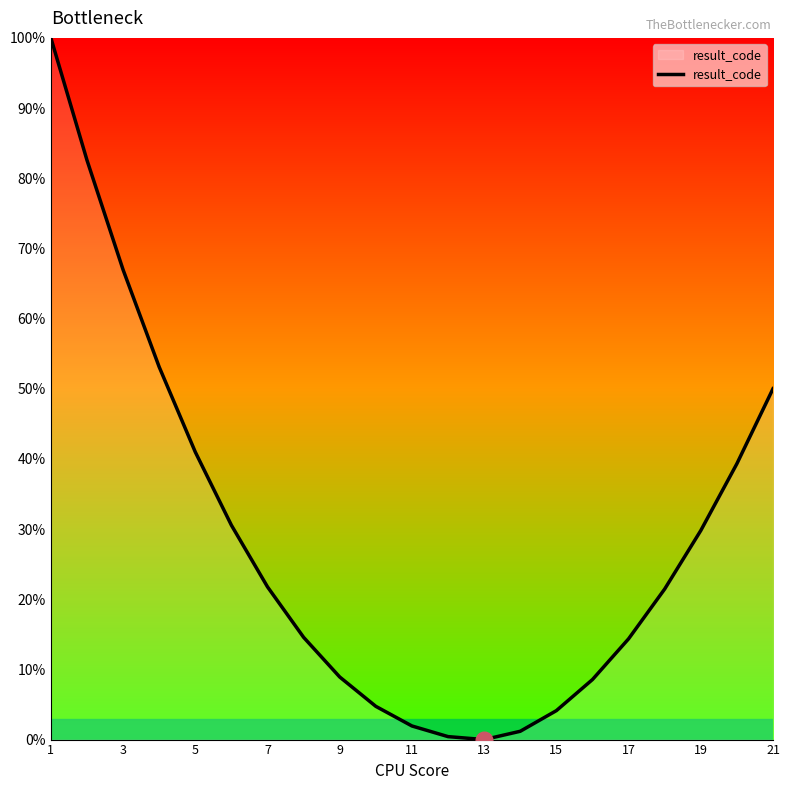

What is the difference between the maximum and minimum values?

100.0